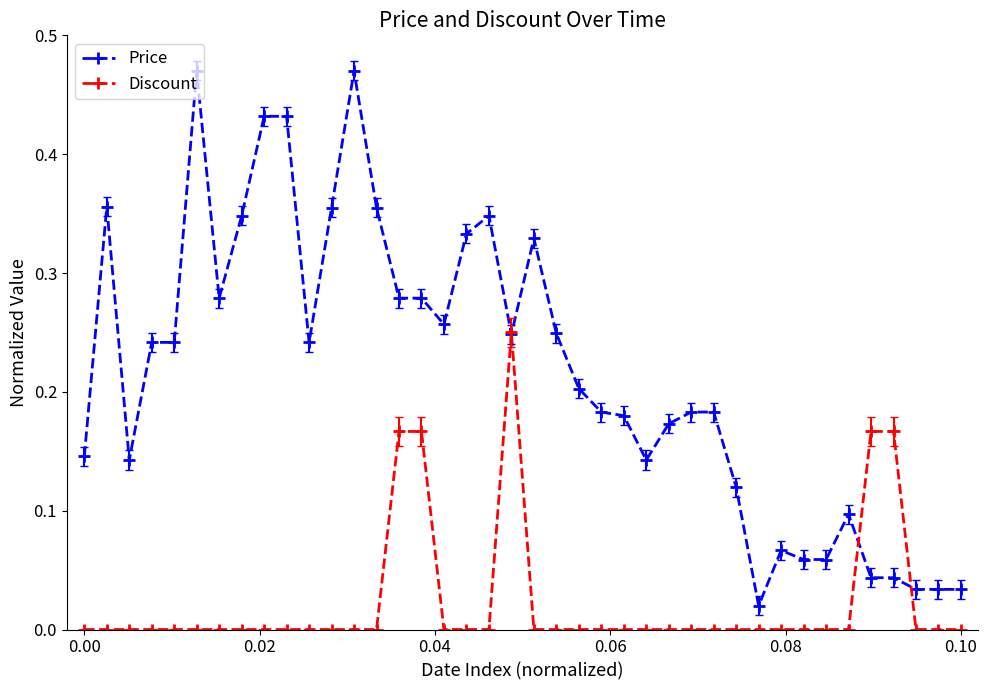

Is this an area chart (filled region under the line)?

No